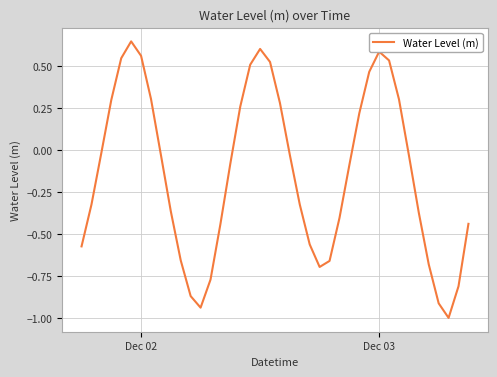

What is the smallest value displayed?

-1.0